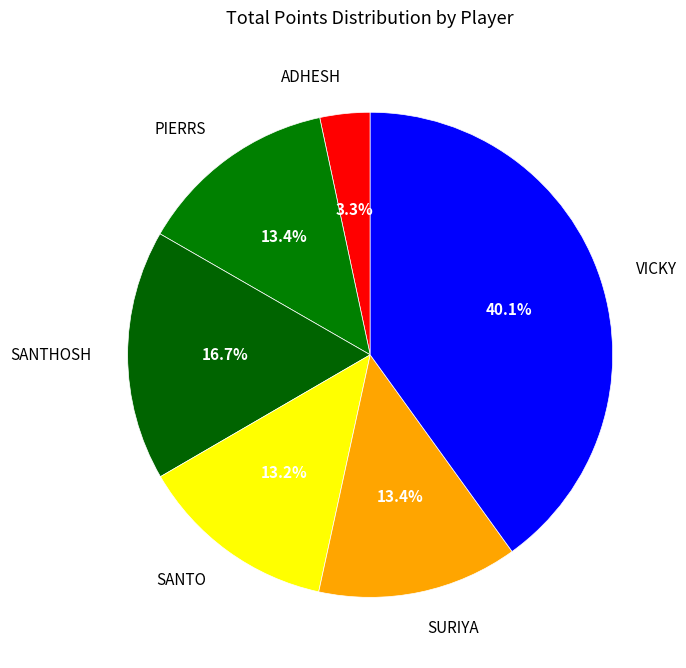

Do PIERRS and ADHESH together represent more than half of the pie?

No